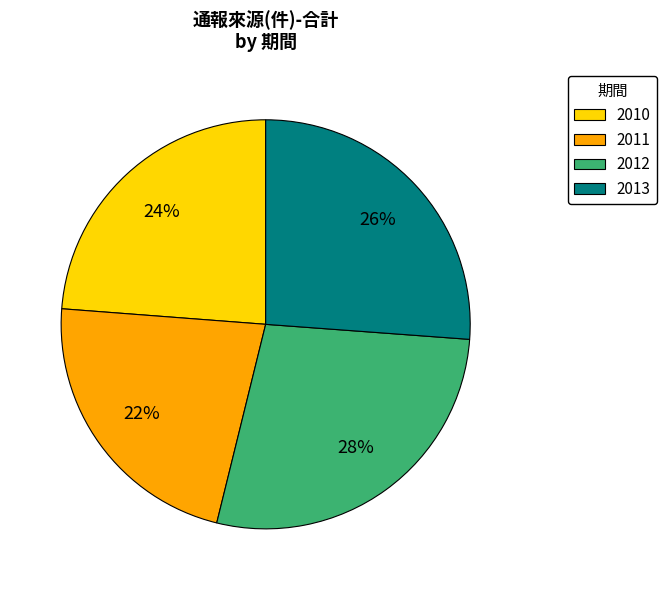

Does 2011 account for over 50% of the chart?

No